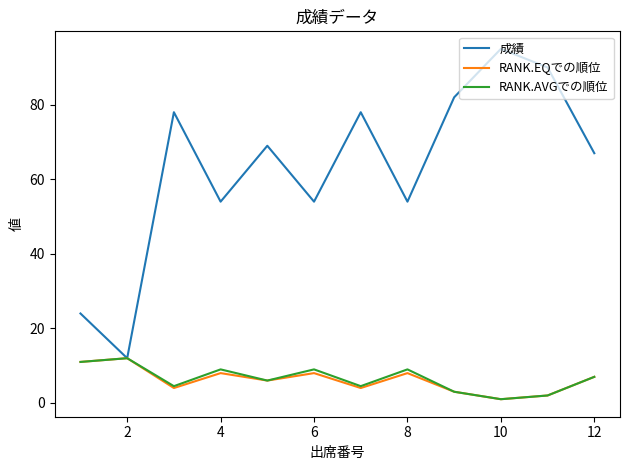

Which series has the largest range (max minus min)?

成績